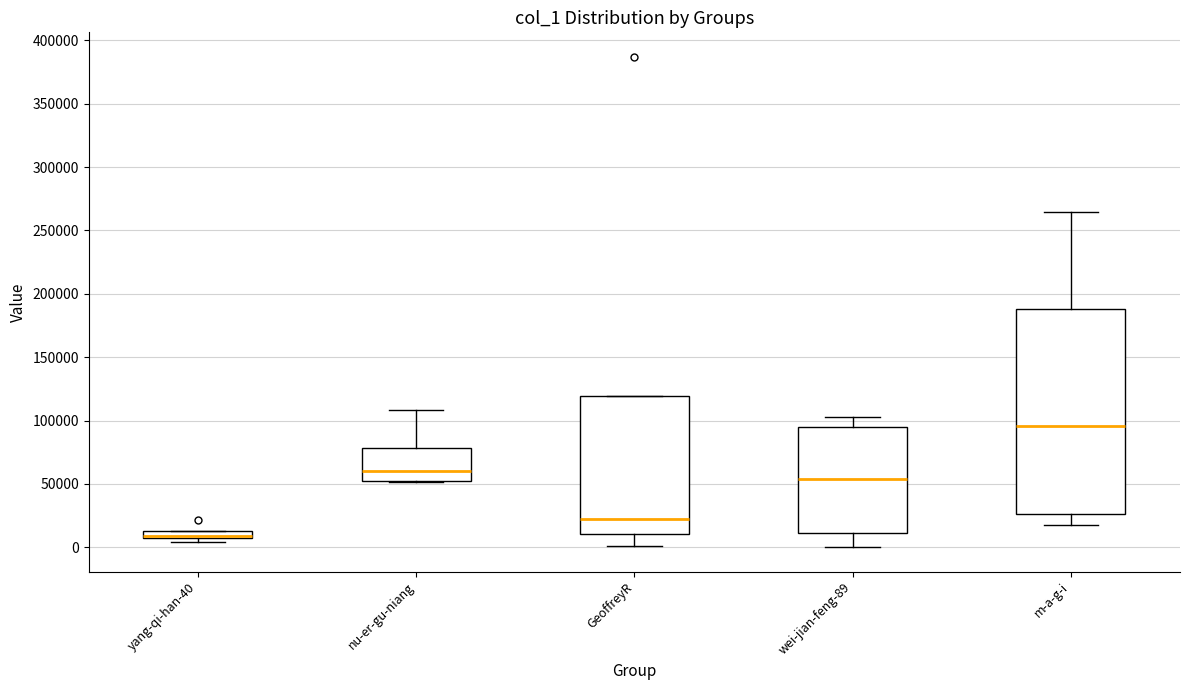

Which box is the tallest, from its lower edge to its upper edge?

m-a-g-i